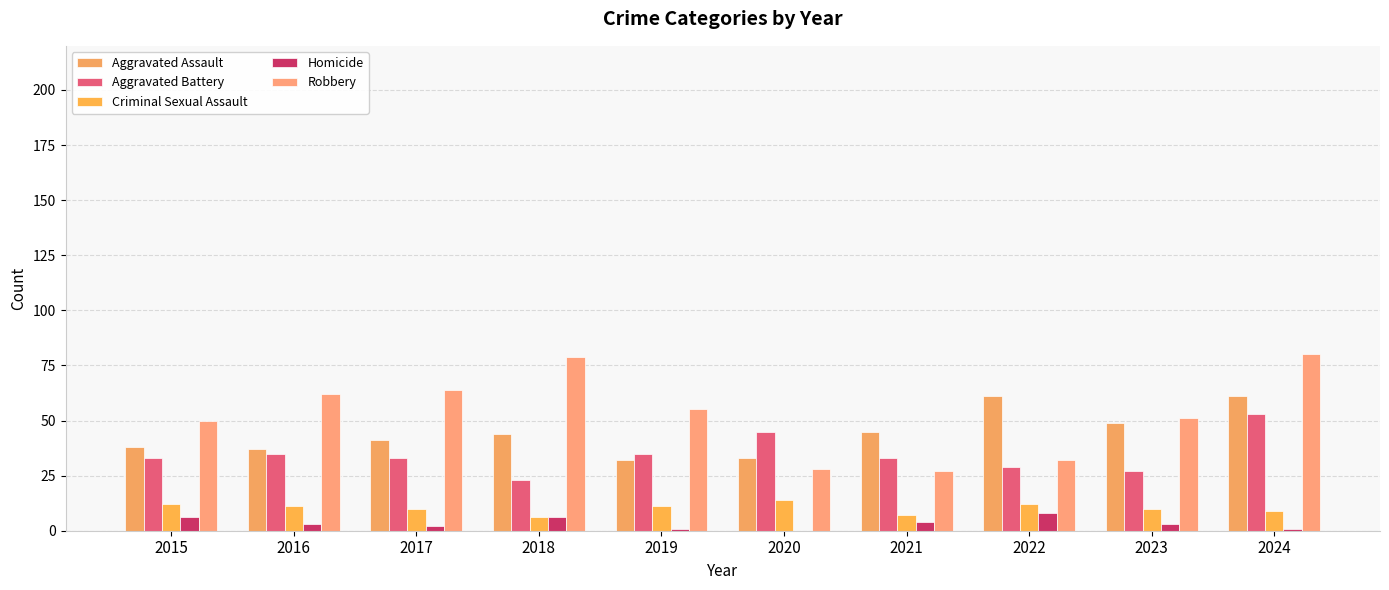

The Homicide series shows 6 at 2018. True or false?

True